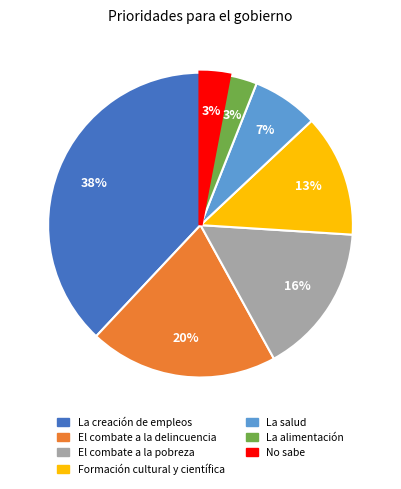

Which category has the biggest portion of the pie?

La creación de empleos